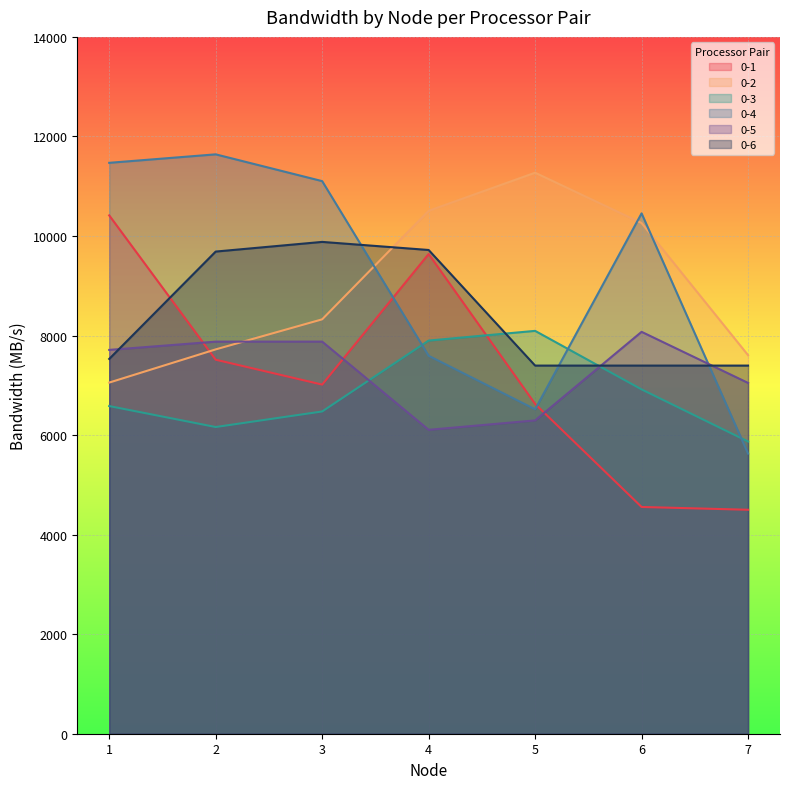

The 0-2 series shows 7605.3 at 7. True or false?

True